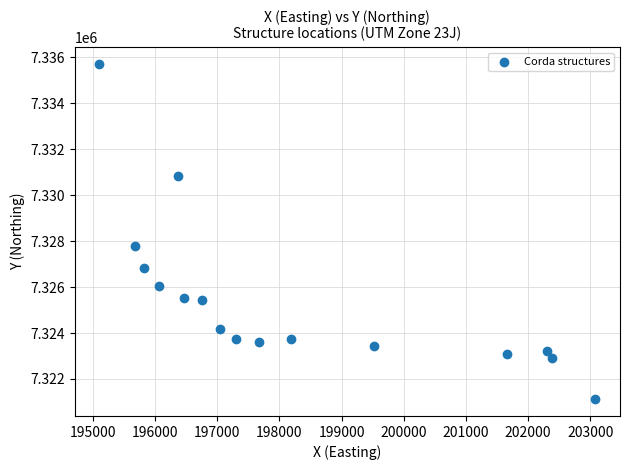

What is the range of X values (max minus min)?

7975